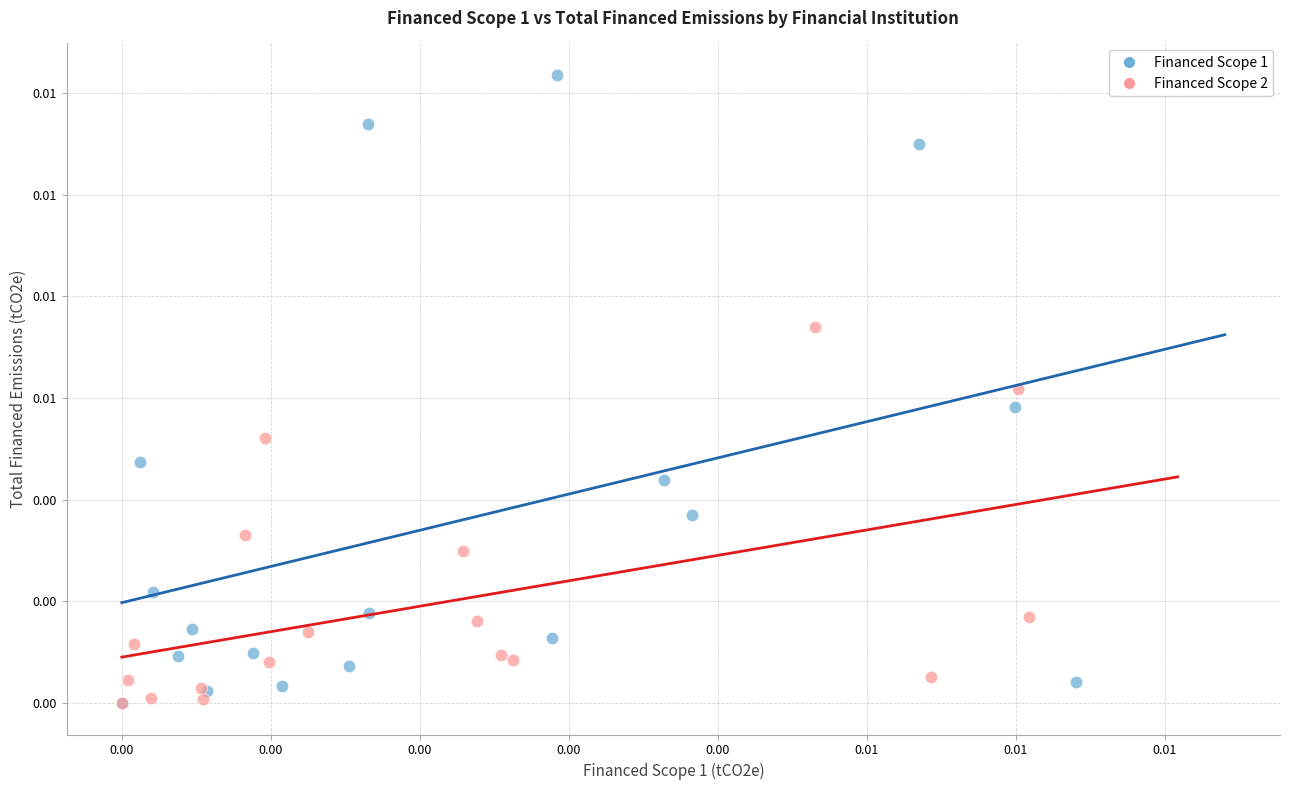

What are all the series names shown in the legend?

Financed Scope 1, Financed Scope 2